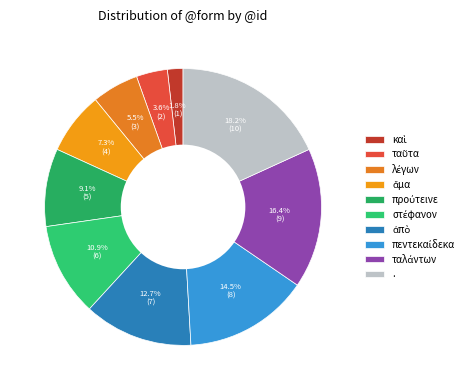

Which slice is the largest?

.